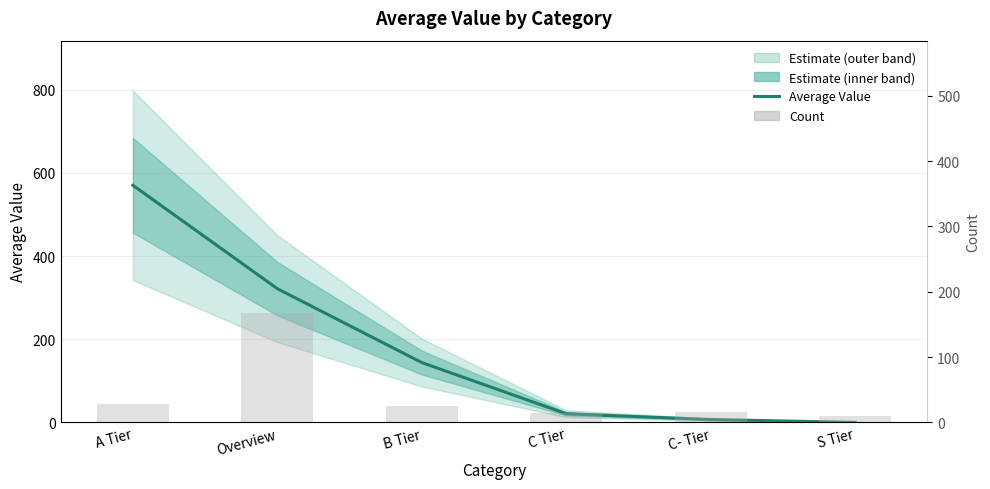

Is the value of Count at C- Tier greater than the value of Average Value at C Tier?

No